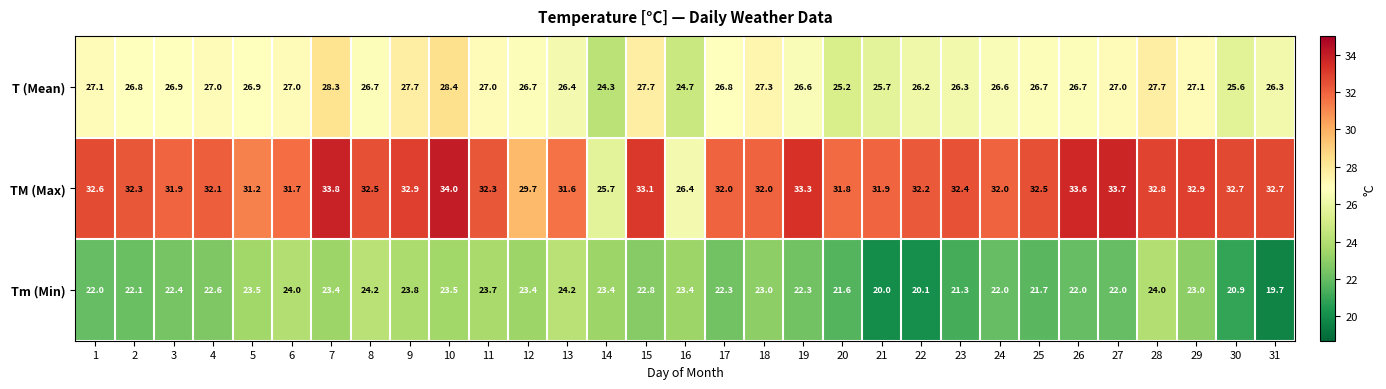

At which label does Tm (Min) reach its minimum?

31